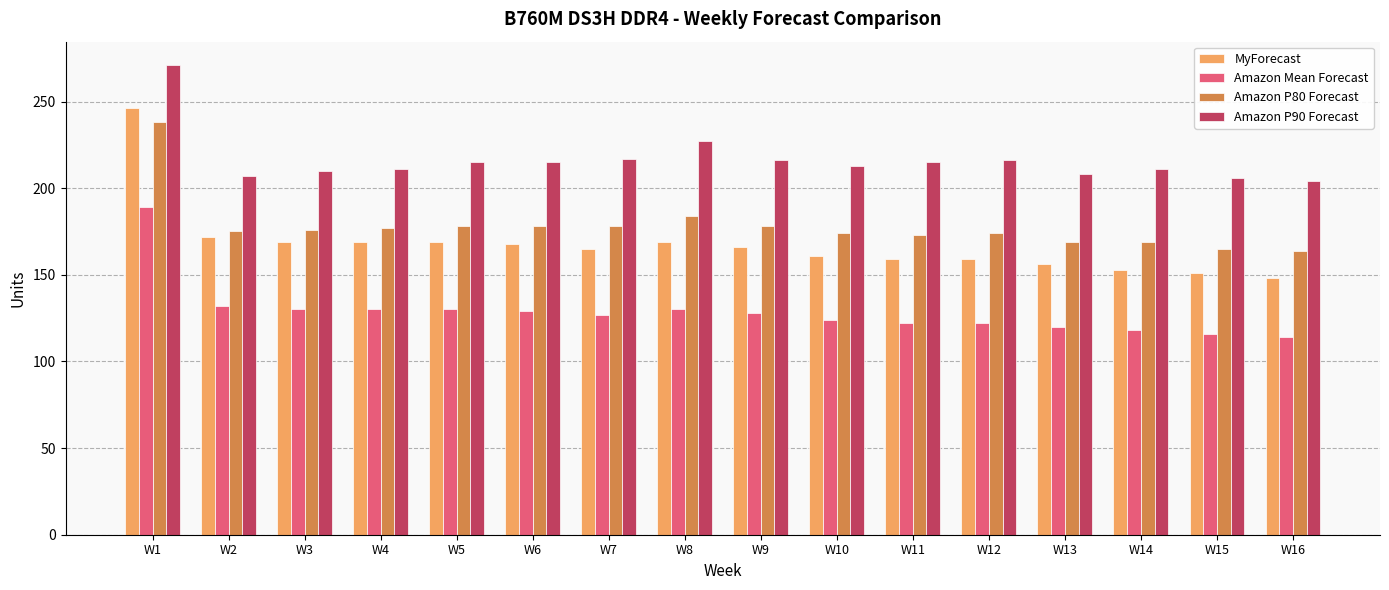

Which series has the largest total across all categories?

Amazon P90 Forecast